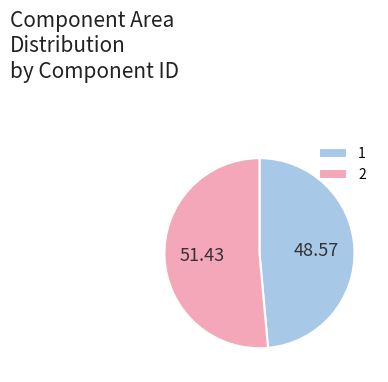

What is the largest slice in the pie chart?

2